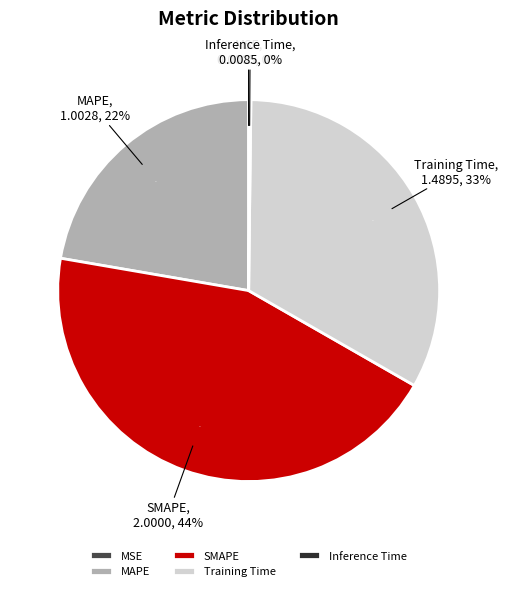

To the nearest percent, what is the difference between the largest and smallest slice percentages?

44%